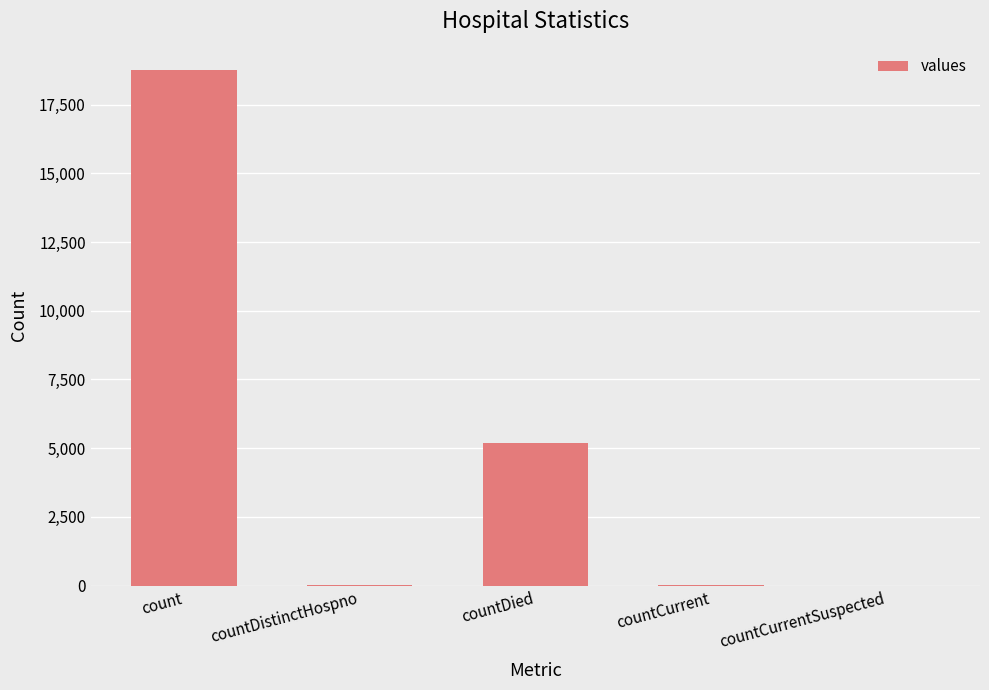

Where does the data first go above 30?

count